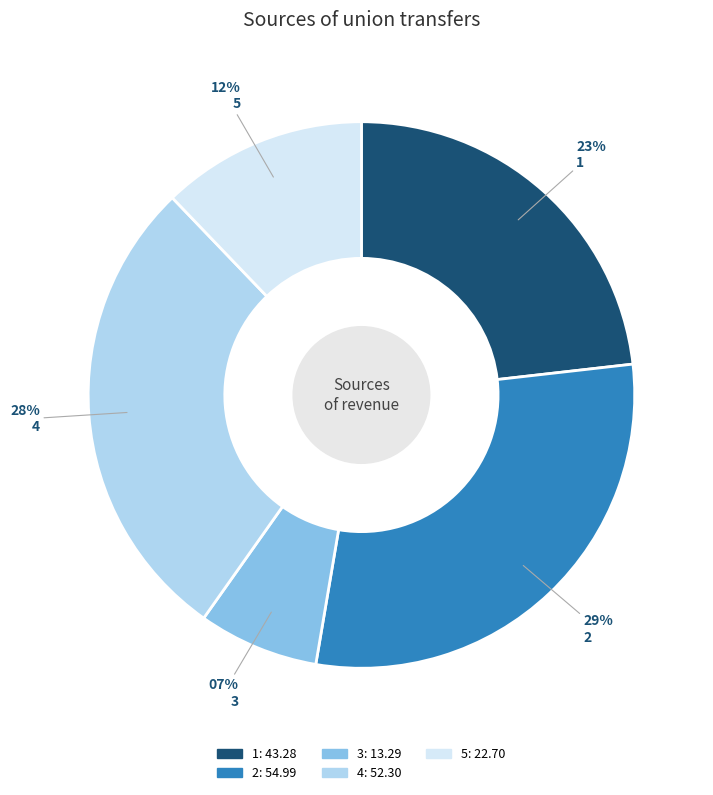

Between 3 and 5, which is larger?

5